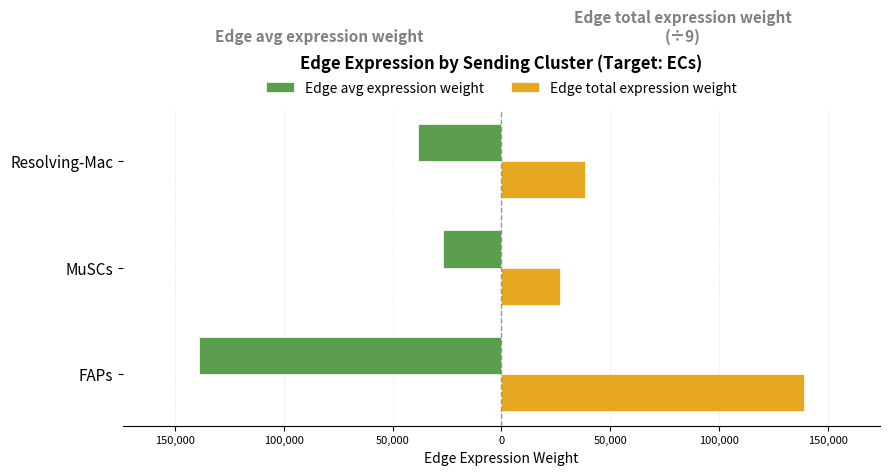

What are all the series names shown in the legend?

Edge avg expression weight, Edge total expression weight